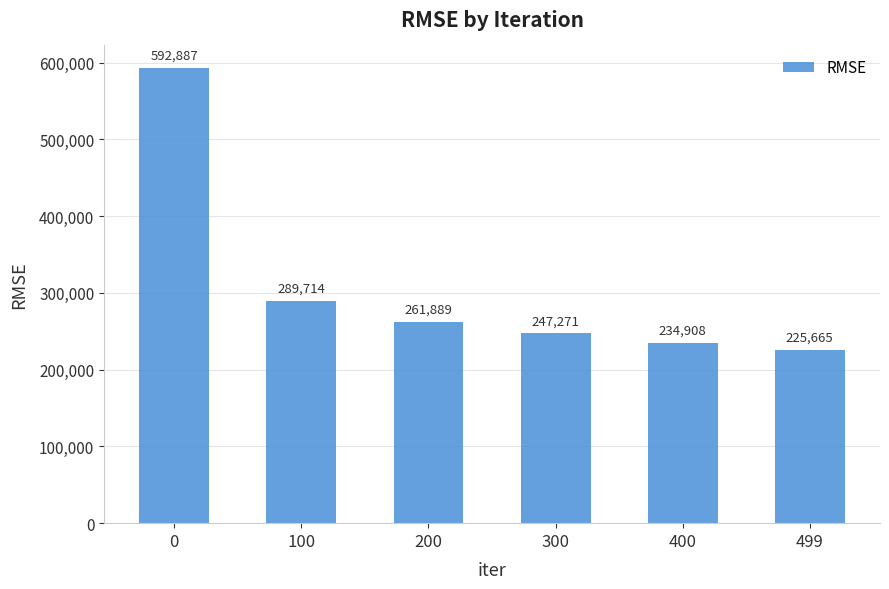

What is the value of the 6th bar from the left?

225665.3